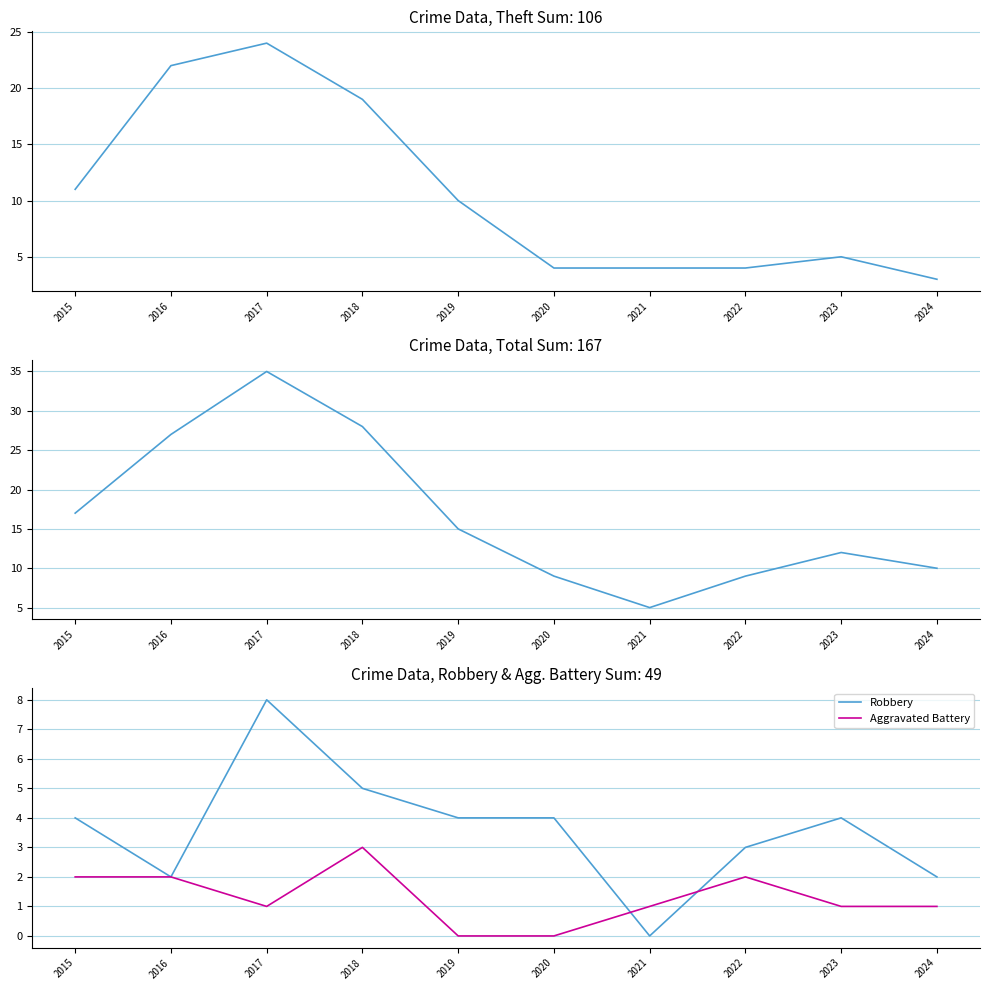

How many values in the Theft series are below 10?

5